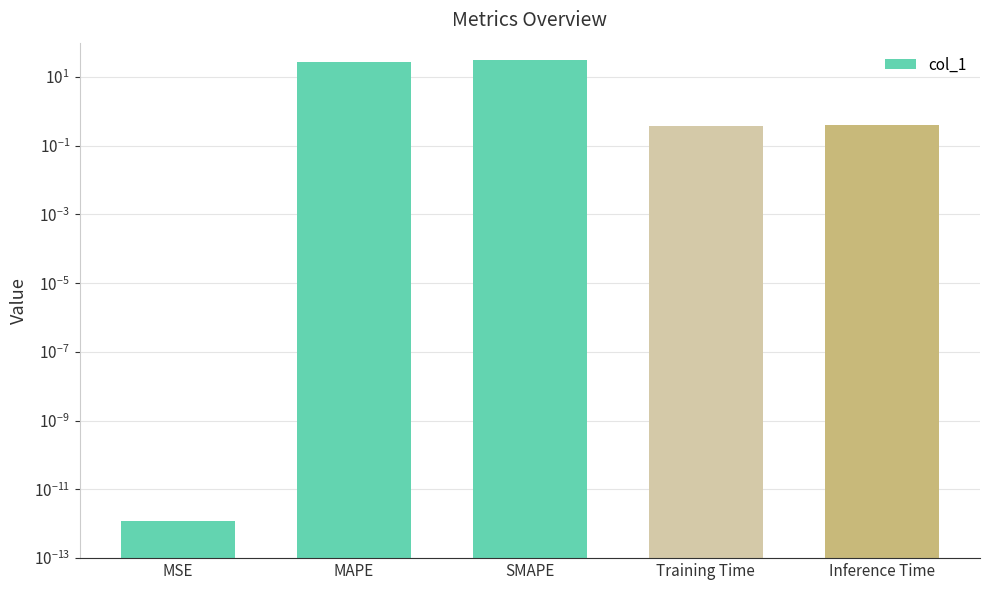

Where is the data nearest to the value 15?

MAPE